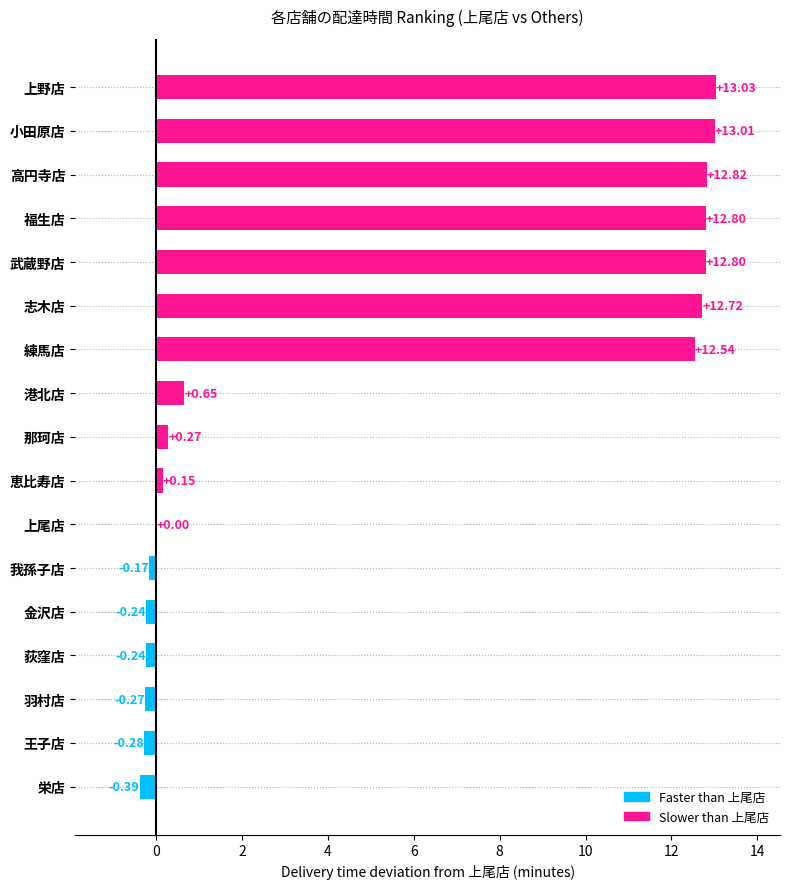

What is the sum of the values at 港北店 and 那珂店?

0.9